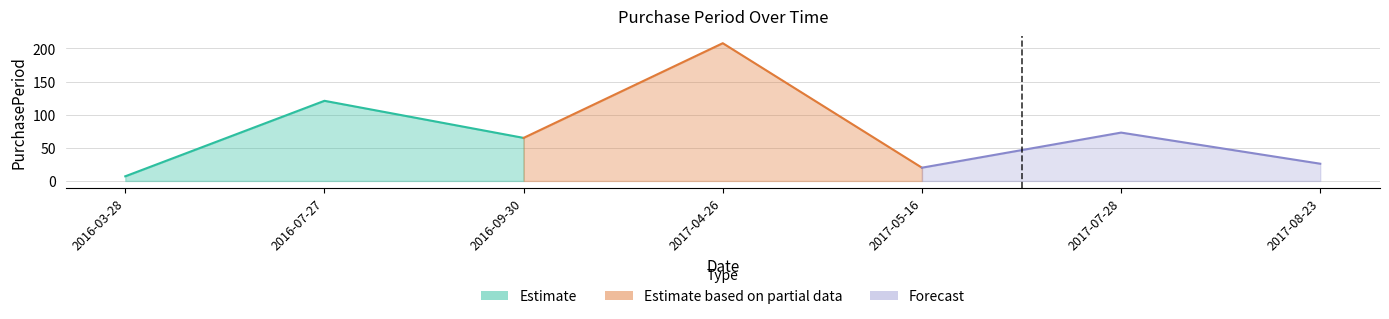

At which label does the data first exceed 65?

2016-07-27